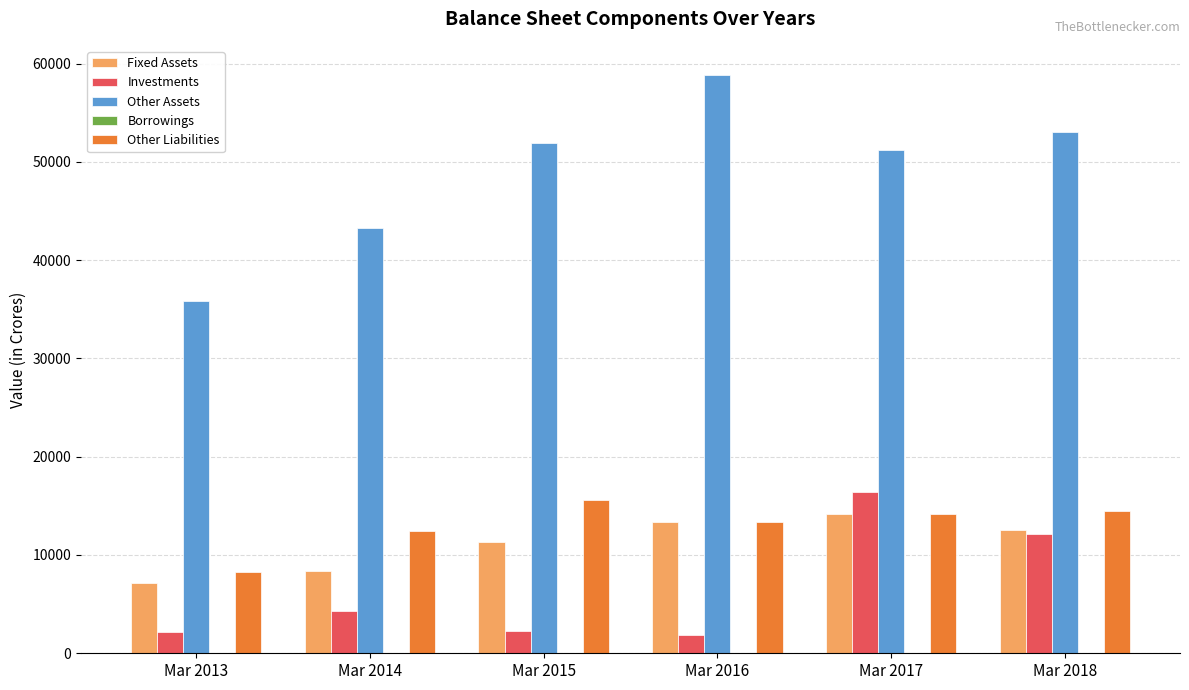

At how many categories does at least one series exceed 21107?

6